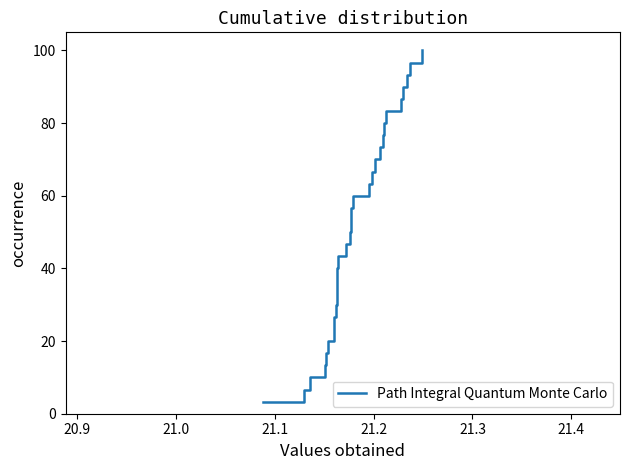

What is the difference between the maximum and minimum values?

96.7